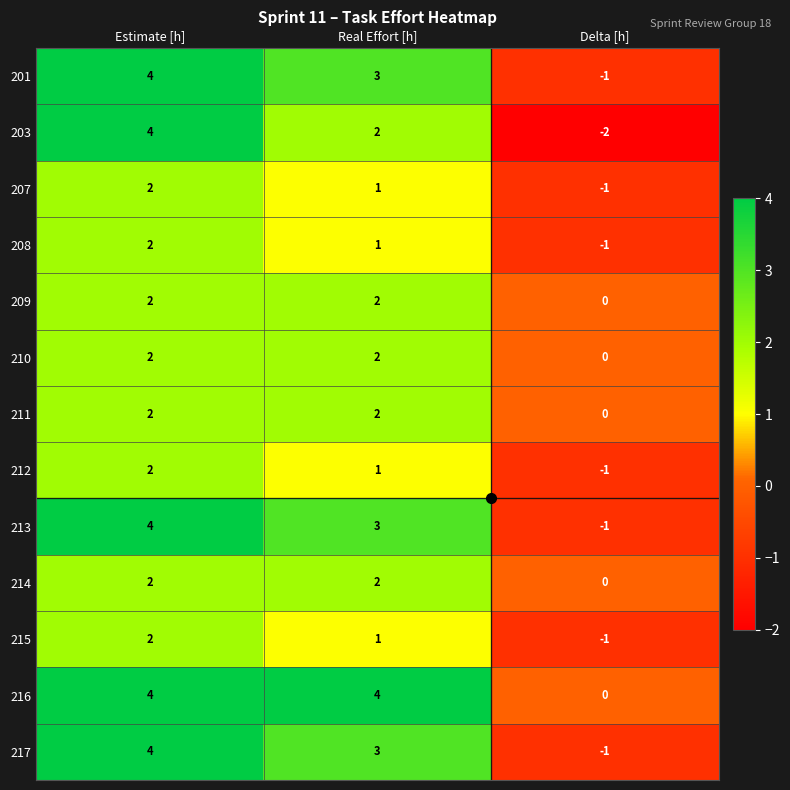

At how many categories does at least one series exceed -1?

3